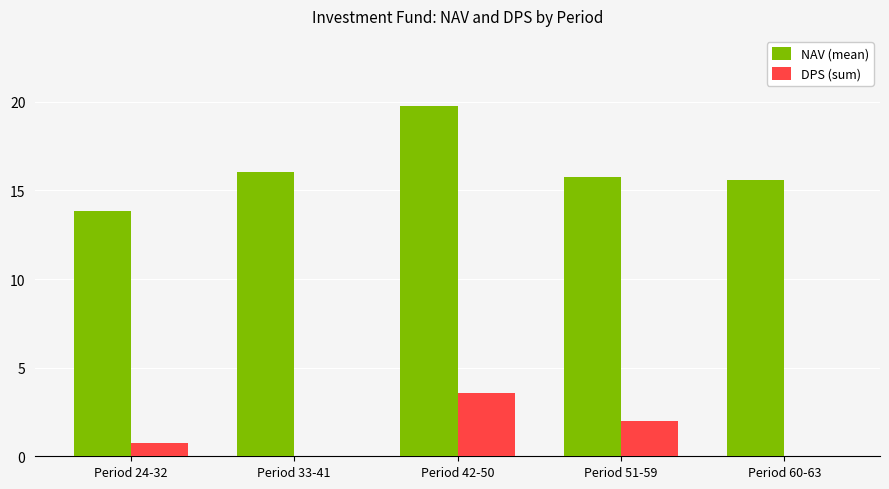

The value of DPS (sum) at Period 60-63 is -1.9. True or false?

False